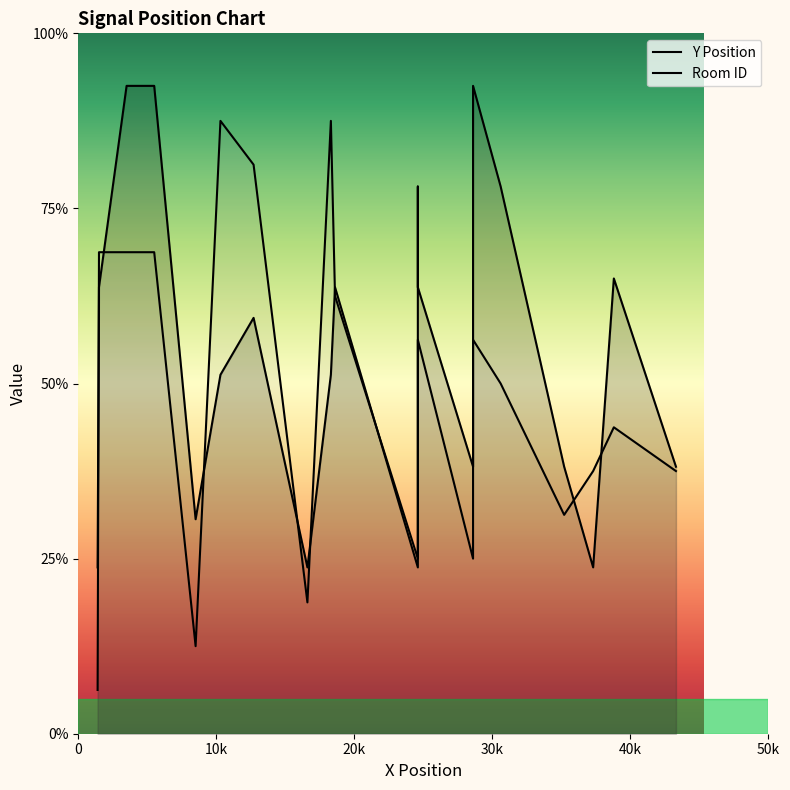

After their last crossing, which series has the higher values: Y Position or Room ID?

Y Position